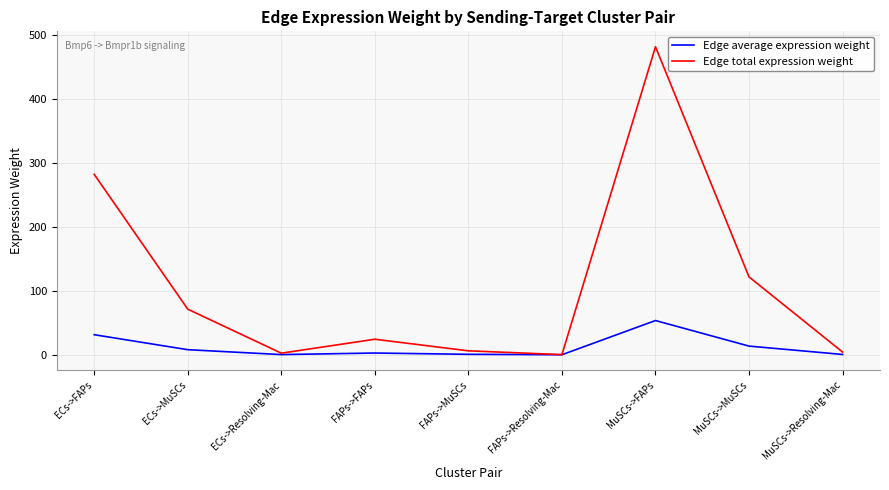

What is the sum of all Edge average expression weight values?

110.5